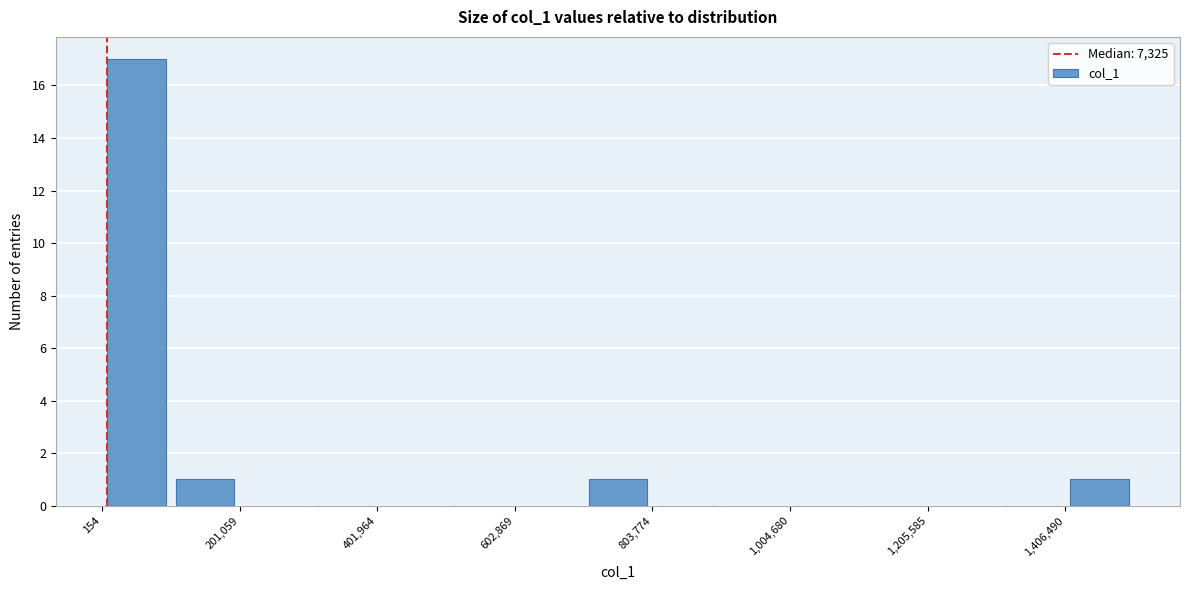

Around what value on the x-axis is the tallest bar? Give the approximate position of its centre, as read against the axis.

50000